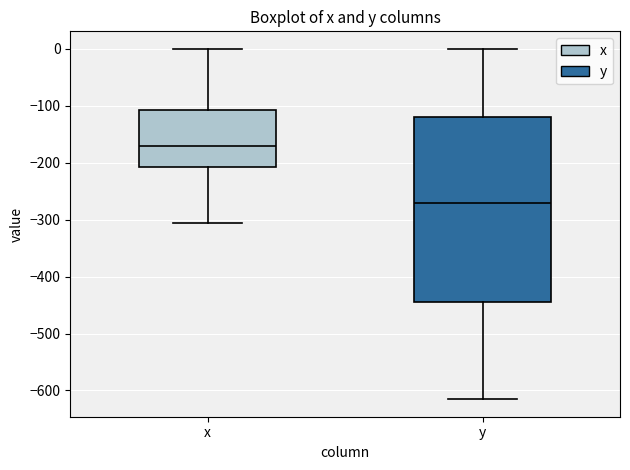

Which box is the tallest, from its lower edge to its upper edge?

y